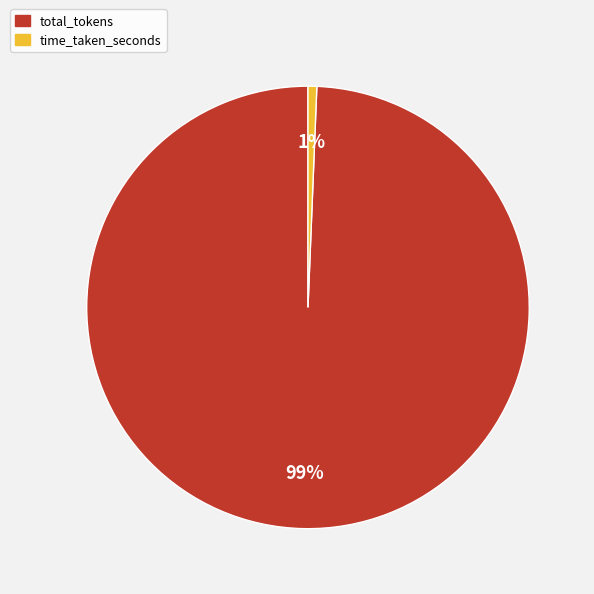

Count the number of slices in the pie.

2